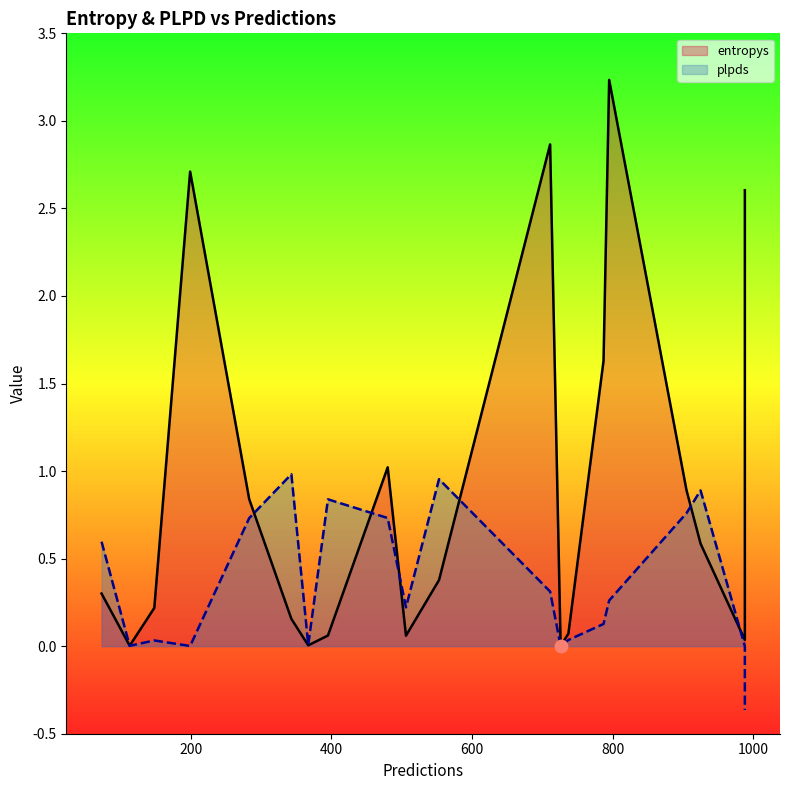

Which series has the largest total across all categories?

entropys